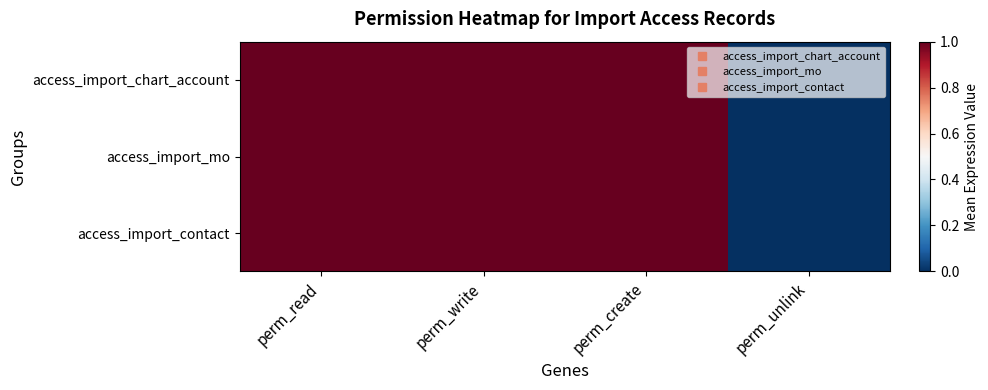

Reading left to right, what are all the values shown in this chart?

access_import_chart_account: perm_read=1	perm_write=1	perm_create=1	perm_unlink=0
access_import_mo: perm_read=1	perm_write=1	perm_create=1	perm_unlink=0
access_import_contact: perm_read=1	perm_write=1	perm_create=1	perm_unlink=0